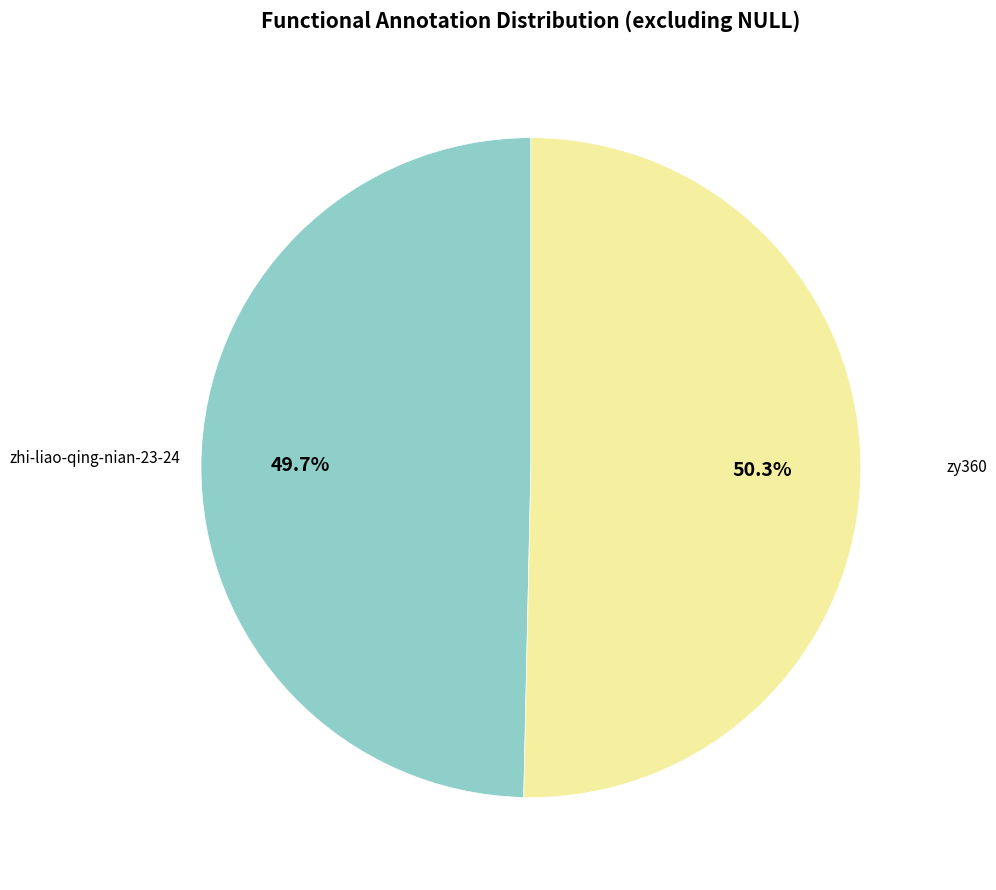

Does any single category account for the majority?

Yes